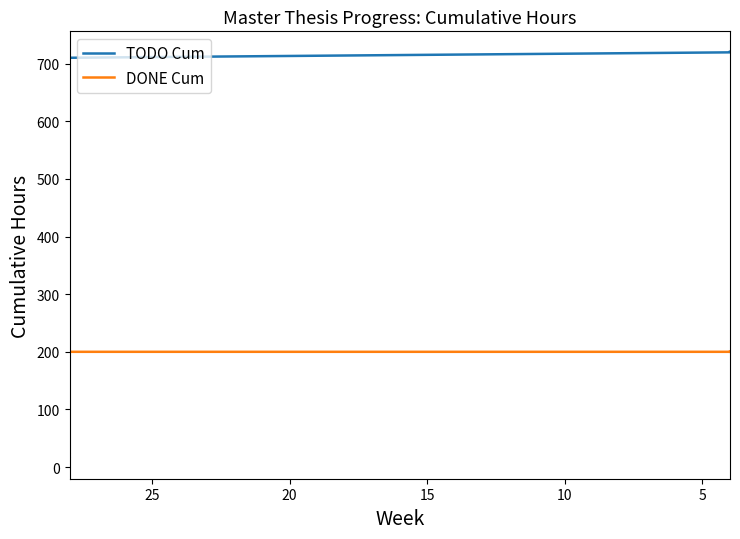

Is the value of TODO Cum at 25 greater than the value of DONE Cum at 12?

No